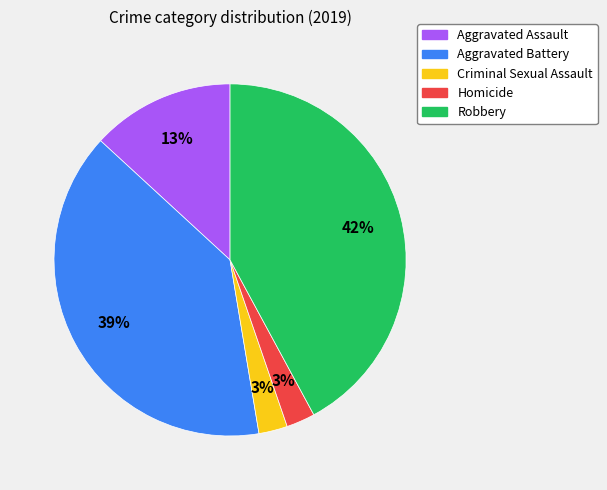

Which category has the biggest portion of the pie?

Robbery